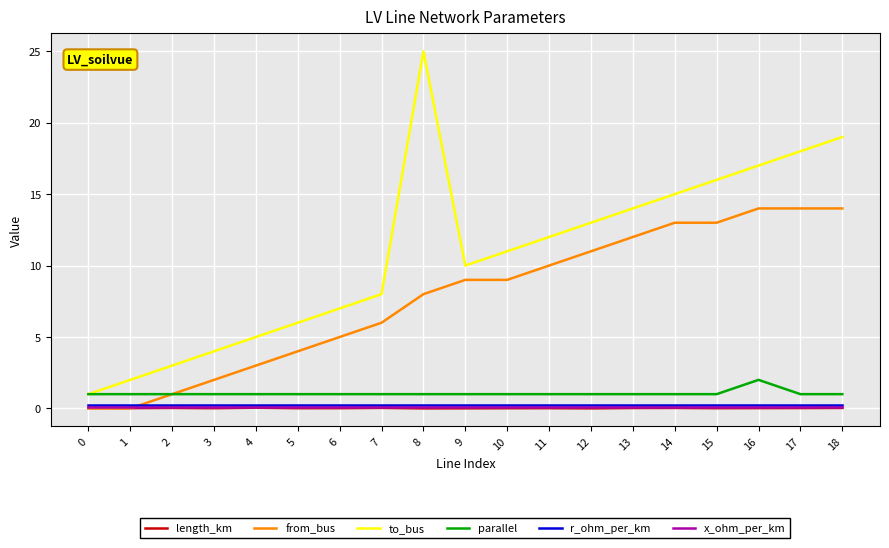

Is it true that to_bus equals 21.5 at 15?

False